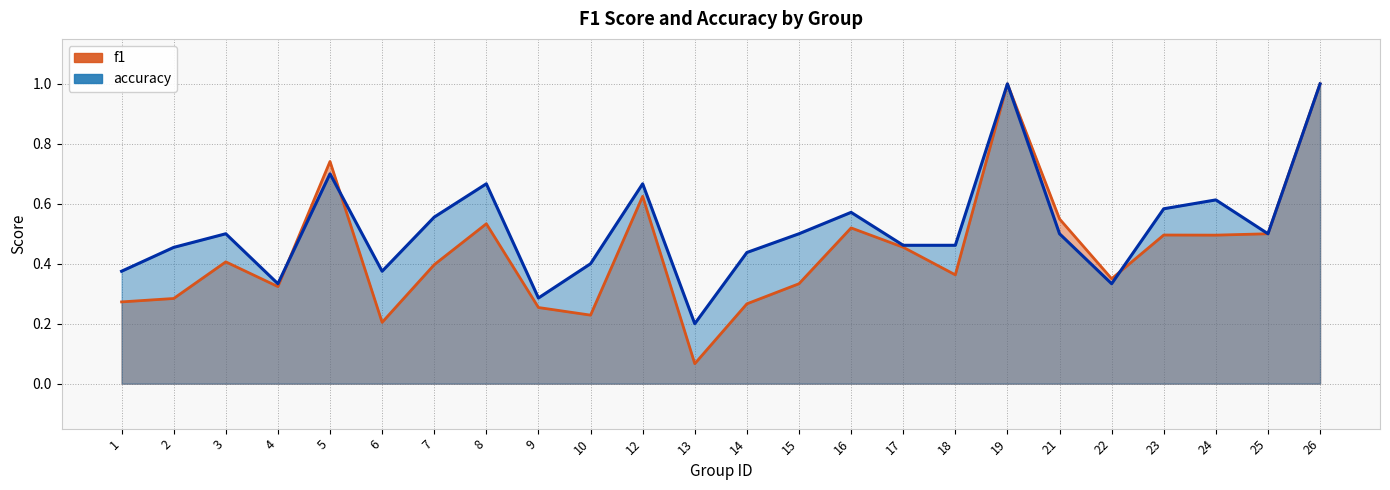

True or false: accuracy and f1 intersect in this chart.

True